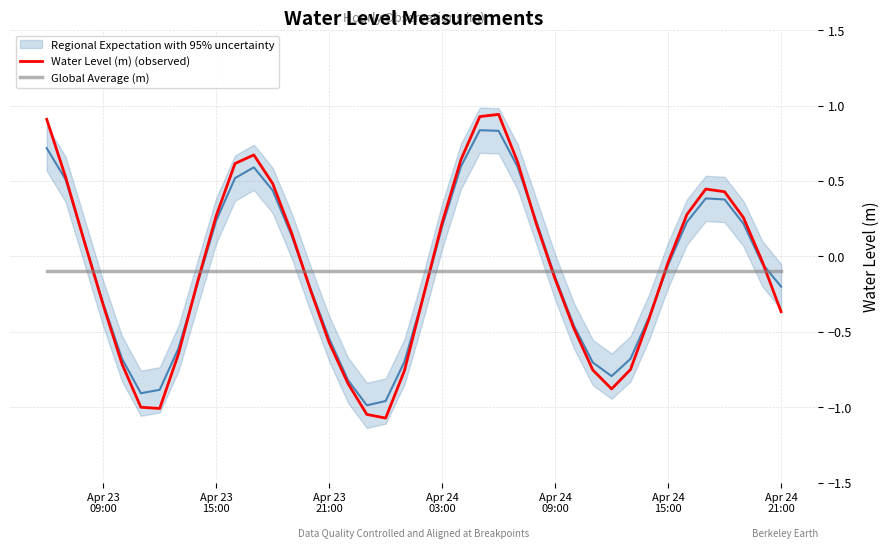

Which series ends up on top after the final intersection of Water Level (m) (observed) and Global Average (m)?

Global Average (m)